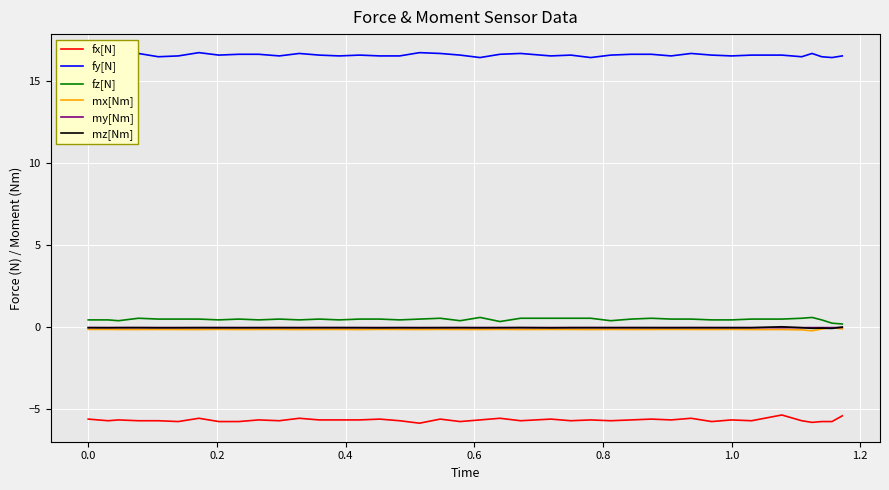

True or false: fx[N] and fz[N] cross at least once.

False